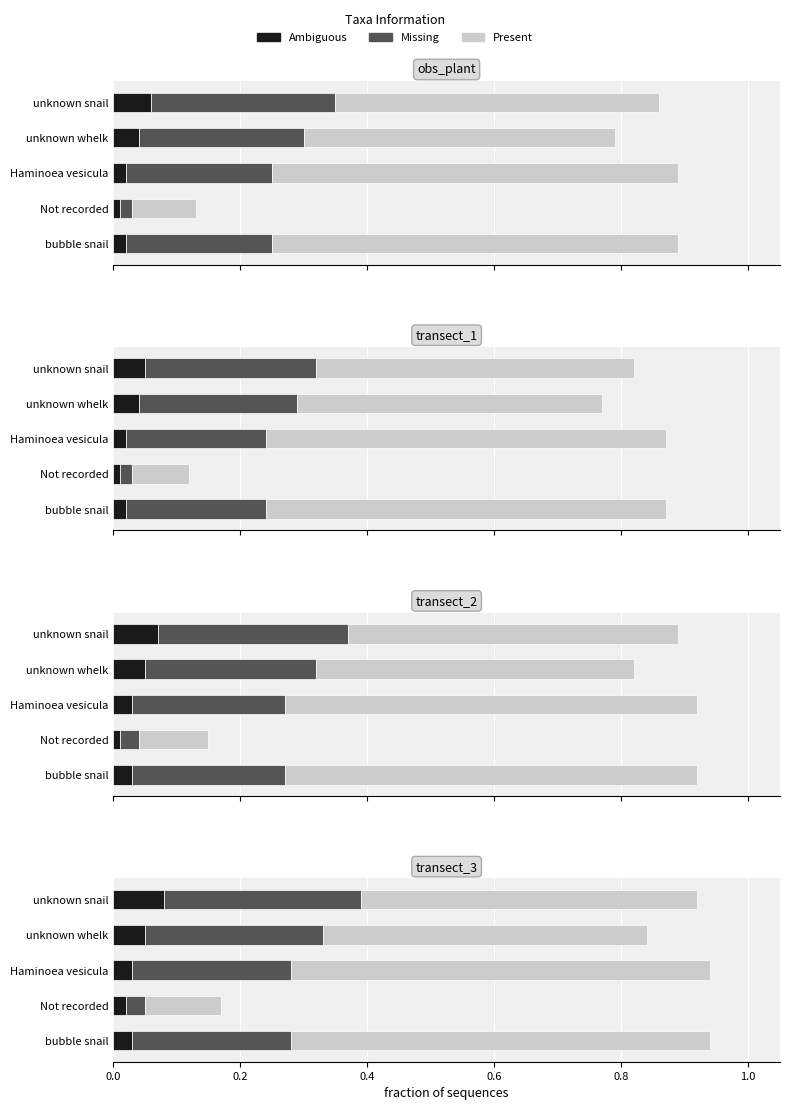

How many groups of bars are there?

5